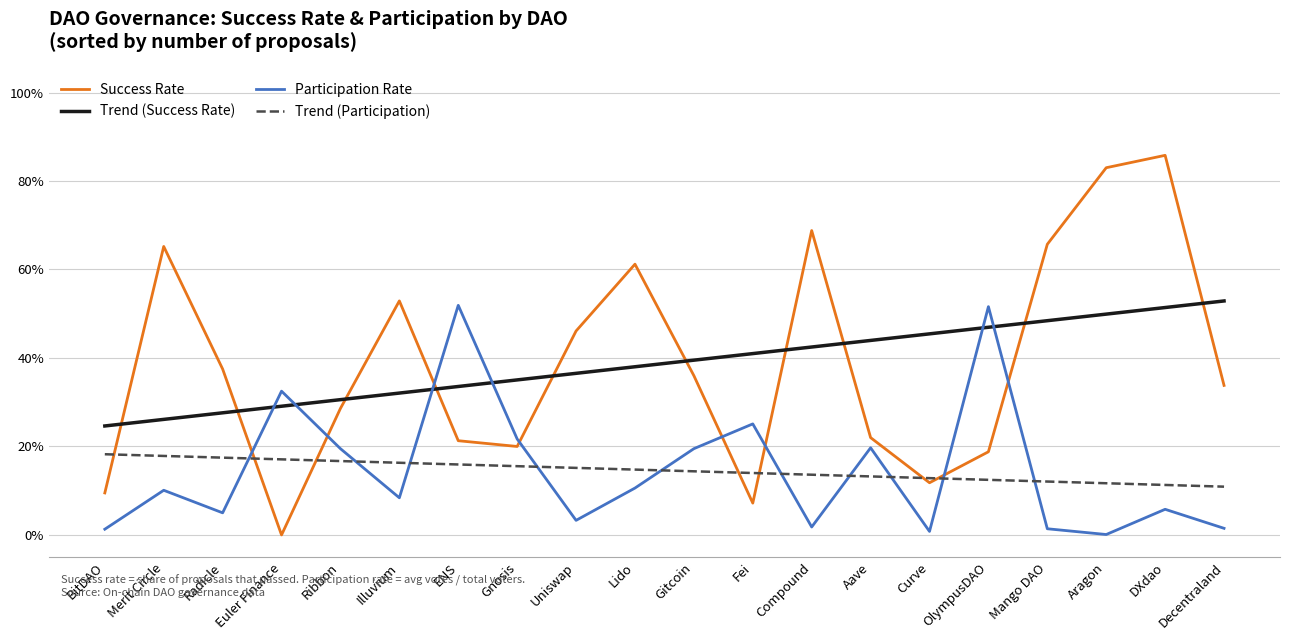

At Curve, list the series in order from largest to smallest.

Trend (Success Rate), Trend (Participation), Success Rate, Participation Rate